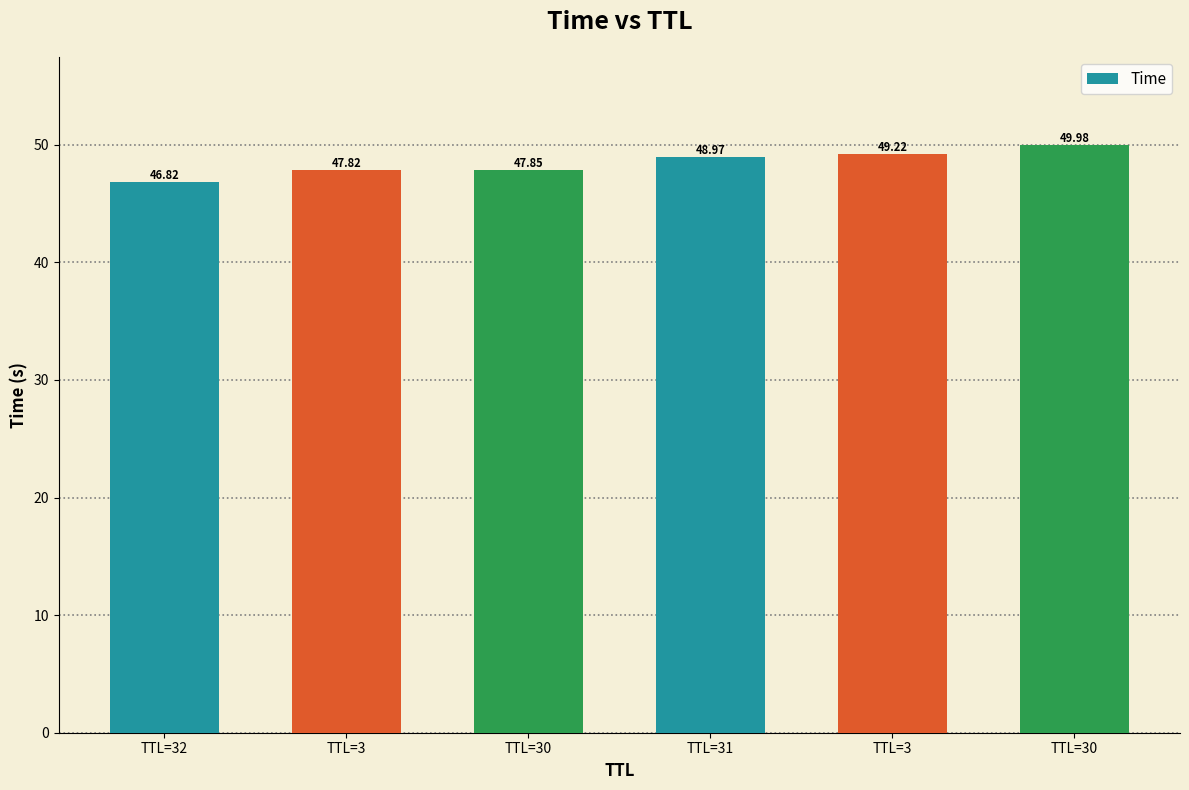

How many data points does each series have?

6